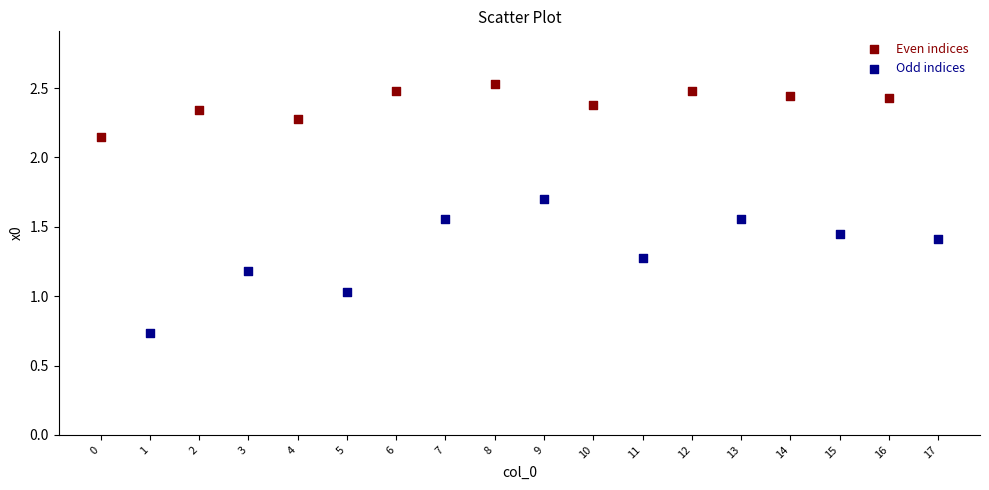

What are all the series names shown in the legend?

Even indices, Odd indices